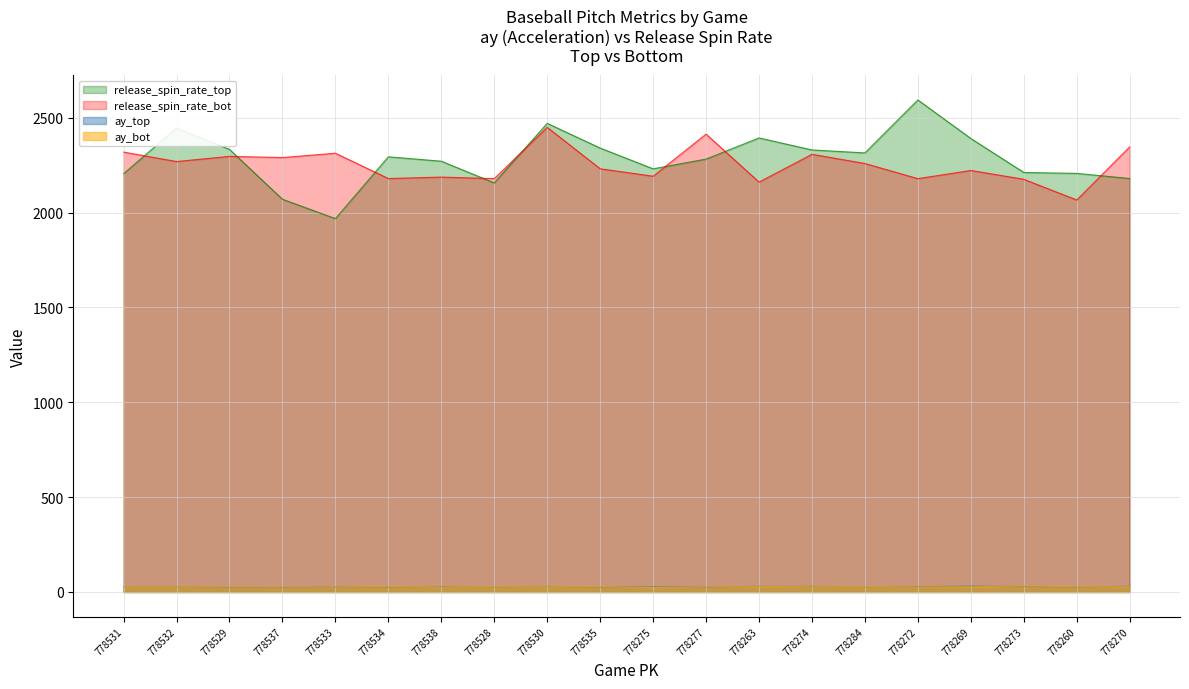

True or false: release_spin_rate_top has a value of 561.7 at 778269.

False